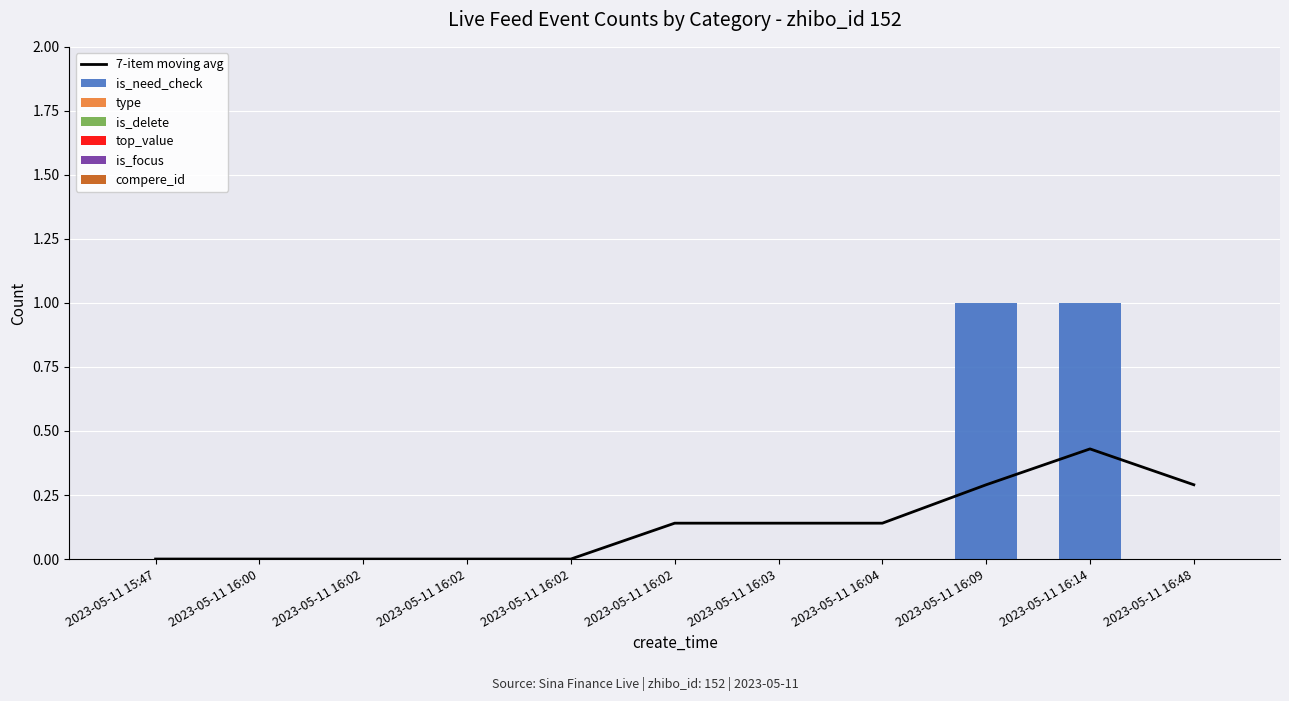

Which series has the widest spread of values?

is_need_check